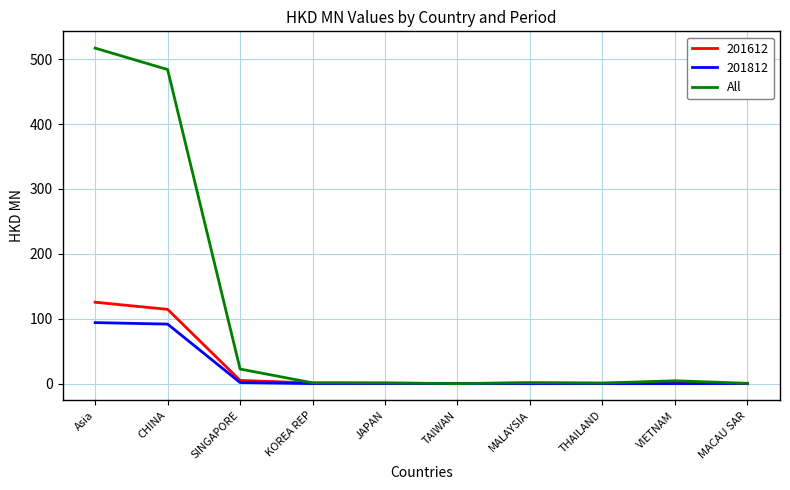

What is the greatest value displayed?

517.1